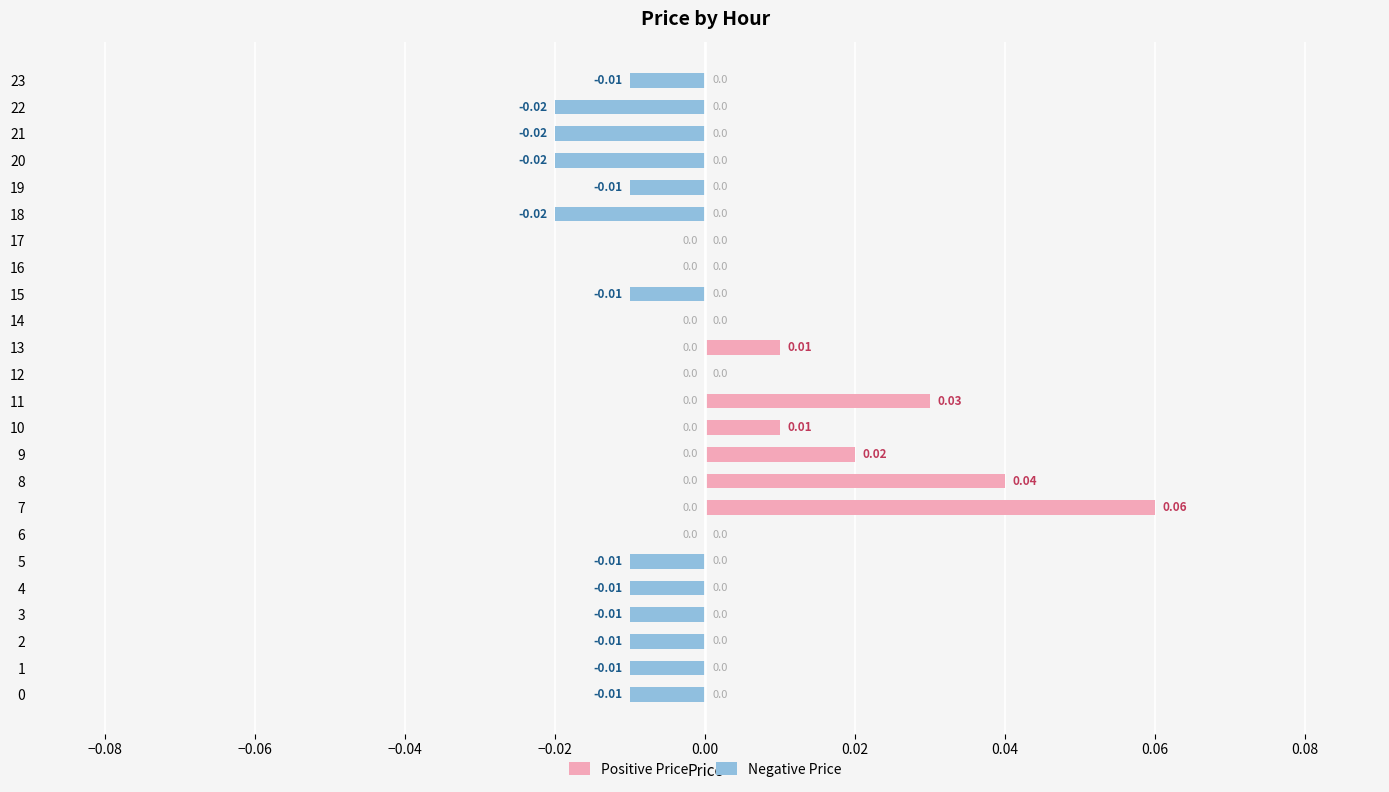

How many groups of bars are there?

24